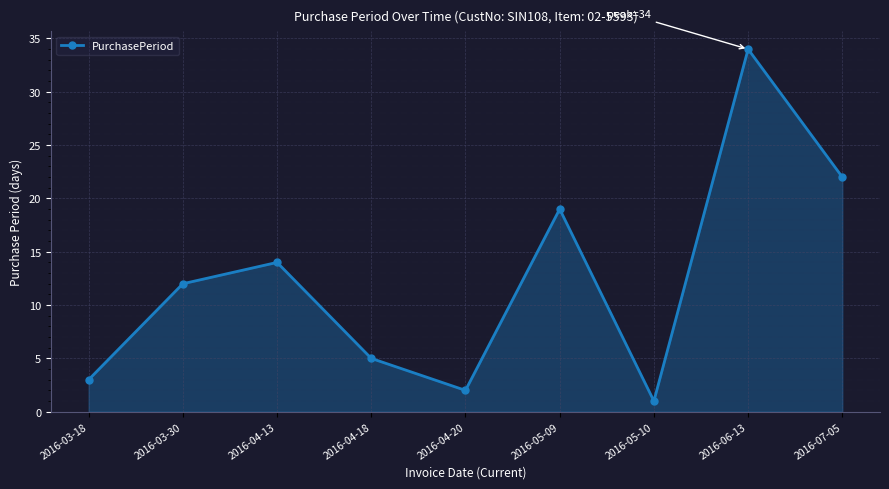

What is the greatest value displayed?

34